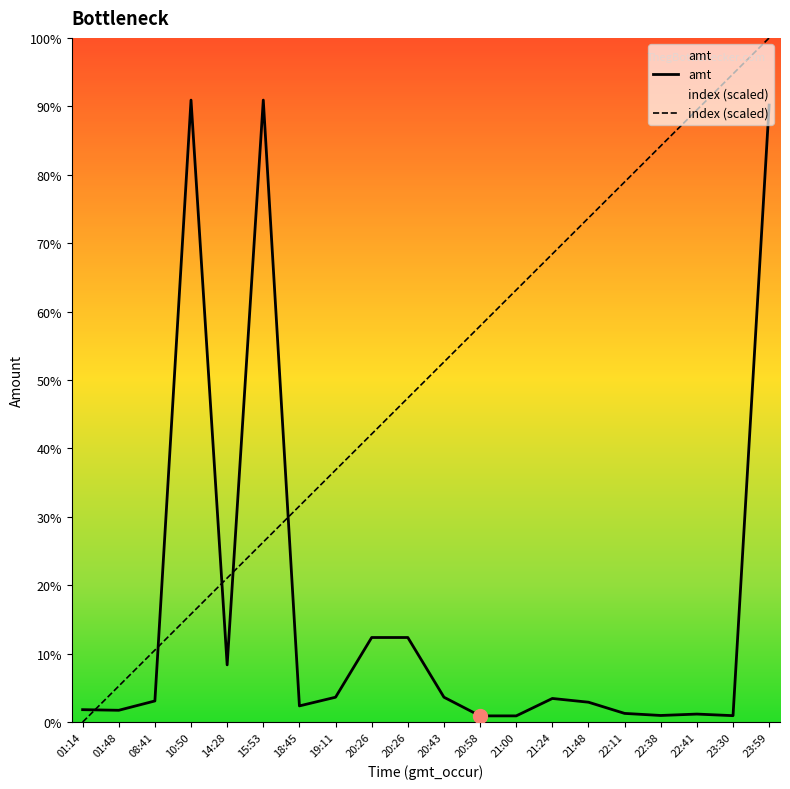

True or false: amt and index (scaled) intersect in this chart.

True